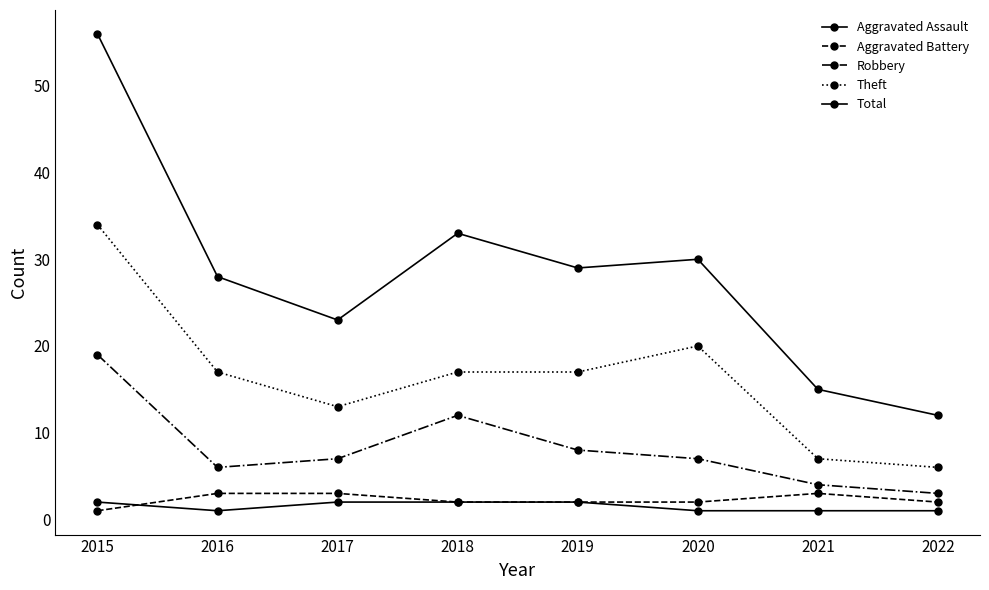

What is the minimum value shown in the chart?

1